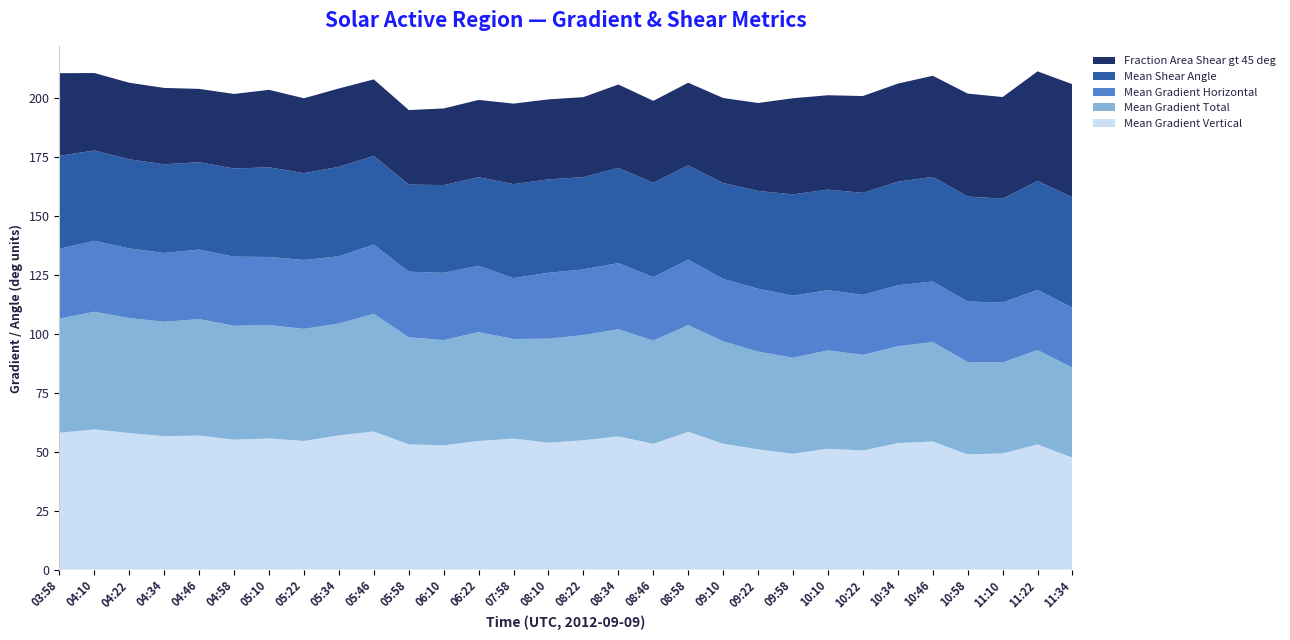

Reading left to right, list all the values displayed in this chart.

Mean Gradient Vertical: 58.0	59.4	57.9	56.5	56.8	55.1	55.6	54.5	56.9	58.6	53.1	52.7	54.5	55.6	53.8	54.8	56.5	53.3	58.4	53.4	51.0	49.1	51.2	50.5	53.6	54.3	48.8	49.2	53.0	47.4
Mean Gradient Total: 48.4	49.8	48.7	48.5	49.3	48.3	48.1	47.5	47.4	49.9	45.4	44.6	46.1	42.2	44.1	44.5	45.4	43.7	45.3	43.4	41.4	40.7	41.7	40.5	41.1	42.1	39.1	38.6	40.0	38.2
Mean Gradient Horizontal: 29.6	30.0	29.5	29.2	29.5	29.3	28.8	29.2	28.5	29.3	27.8	28.5	28.1	25.8	27.9	27.8	28.0	26.9	27.7	26.4	26.6	26.3	25.5	25.4	25.9	25.7	25.6	25.4	25.5	25.3
Mean Shear Angle: 39.4	38.3	37.7	37.6	37.0	37.3	38.0	36.8	37.9	37.6	36.9	37.2	37.5	39.8	39.6	39.1	40.4	39.9	39.9	40.6	41.4	42.9	42.6	43.2	43.9	44.3	44.5	44.0	46.1	46.8
Fraction Area Shear gt 45 deg: 35.0	32.8	32.4	32.4	31.1	31.6	32.8	31.7	33.2	32.4	31.6	32.5	32.8	34.1	33.9	33.9	35.3	34.7	35.0	36.0	37.3	40.7	40.0	41.0	41.6	42.9	43.6	43.0	46.4	47.9